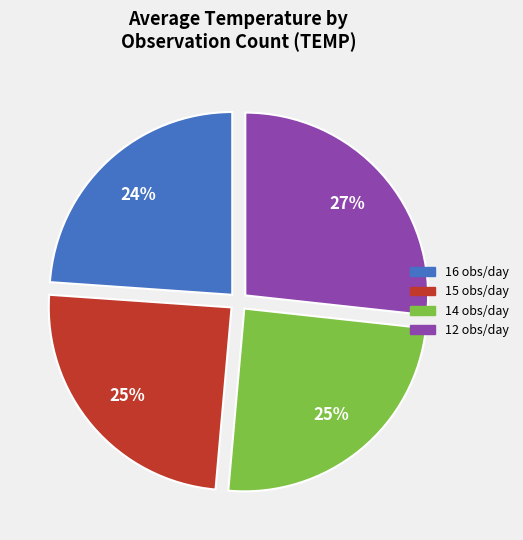

Do 14 obs/day and 15 obs/day together represent more than half of the pie?

No